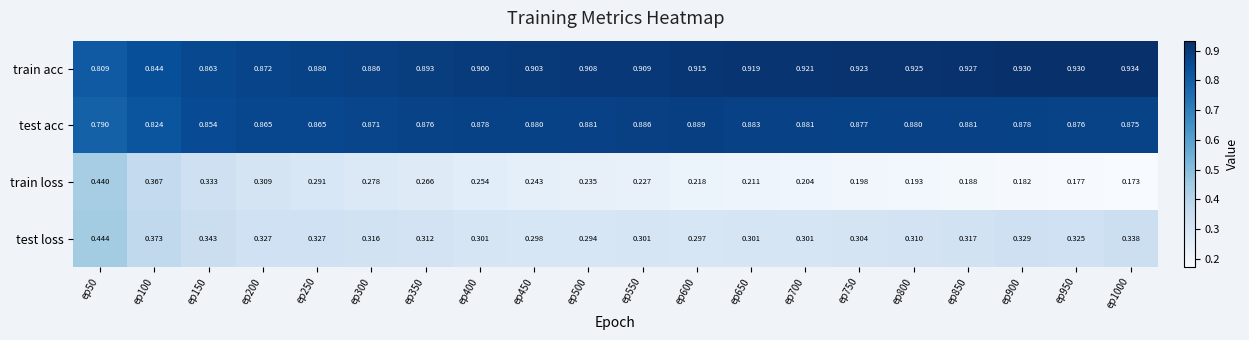

Is the value of train acc at ep250 greater than the value of test acc at ep100?

Yes